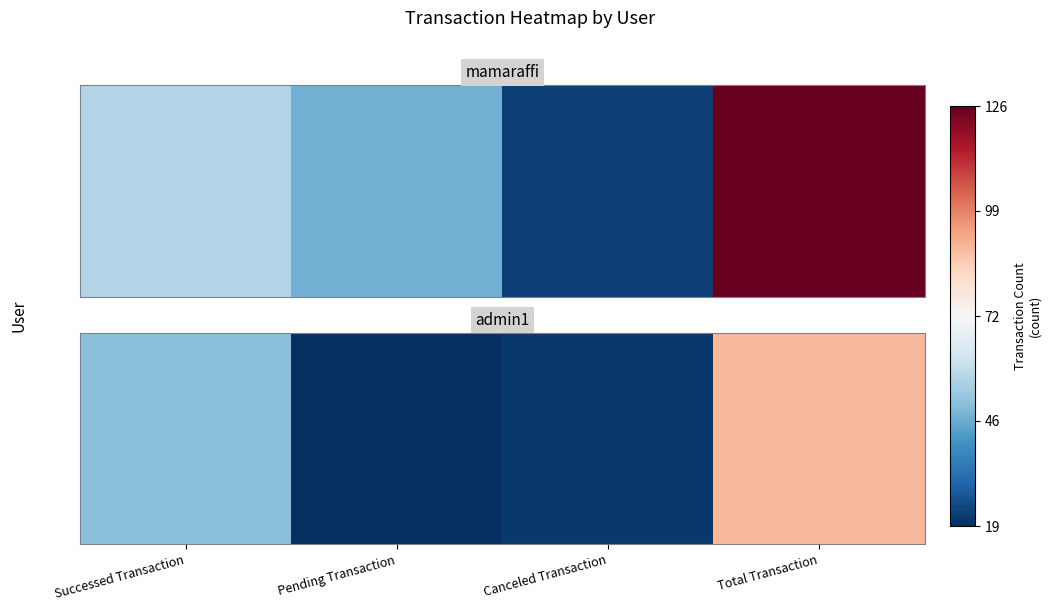

Rank the categories by value from lowest to highest.

Pending Transaction, Canceled Transaction, Successed Transaction, Total Transaction